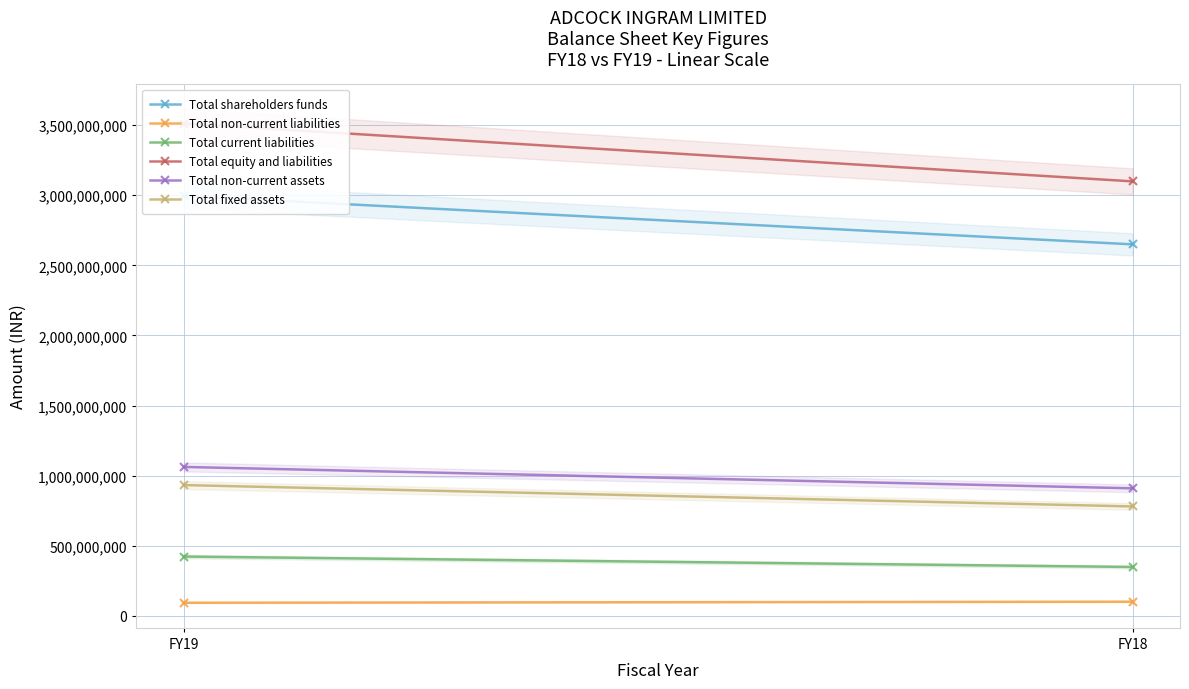

What is the maximum value shown in the chart?

3511729000